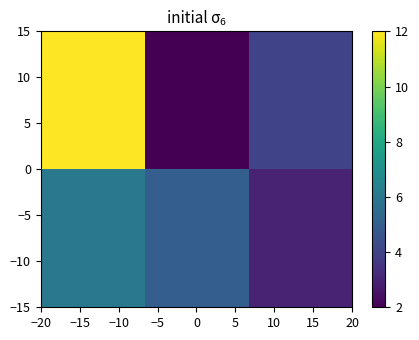

How many series are shown in this chart?

2